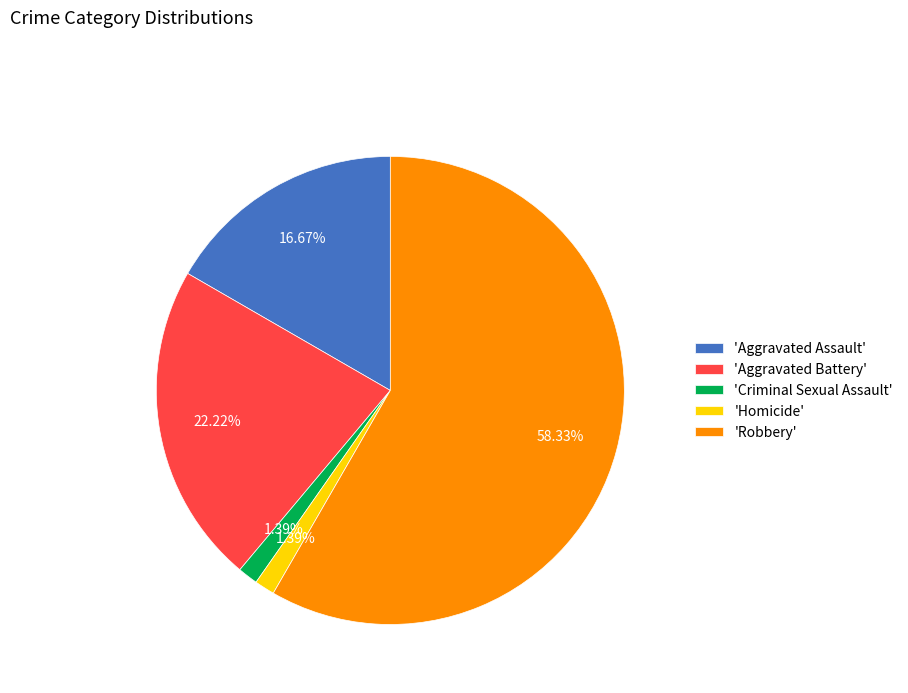

Approximately how many times larger is the value at 'Robbery' compared to 'Homicide'?

42.0